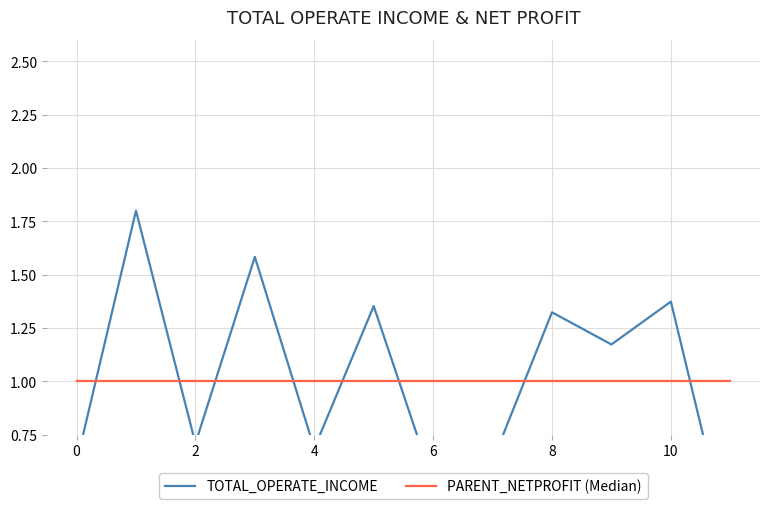

Is the value of PARENT_NETPROFIT (Median) at 8 greater than the value of TOTAL_OPERATE_INCOME at 12?

Yes